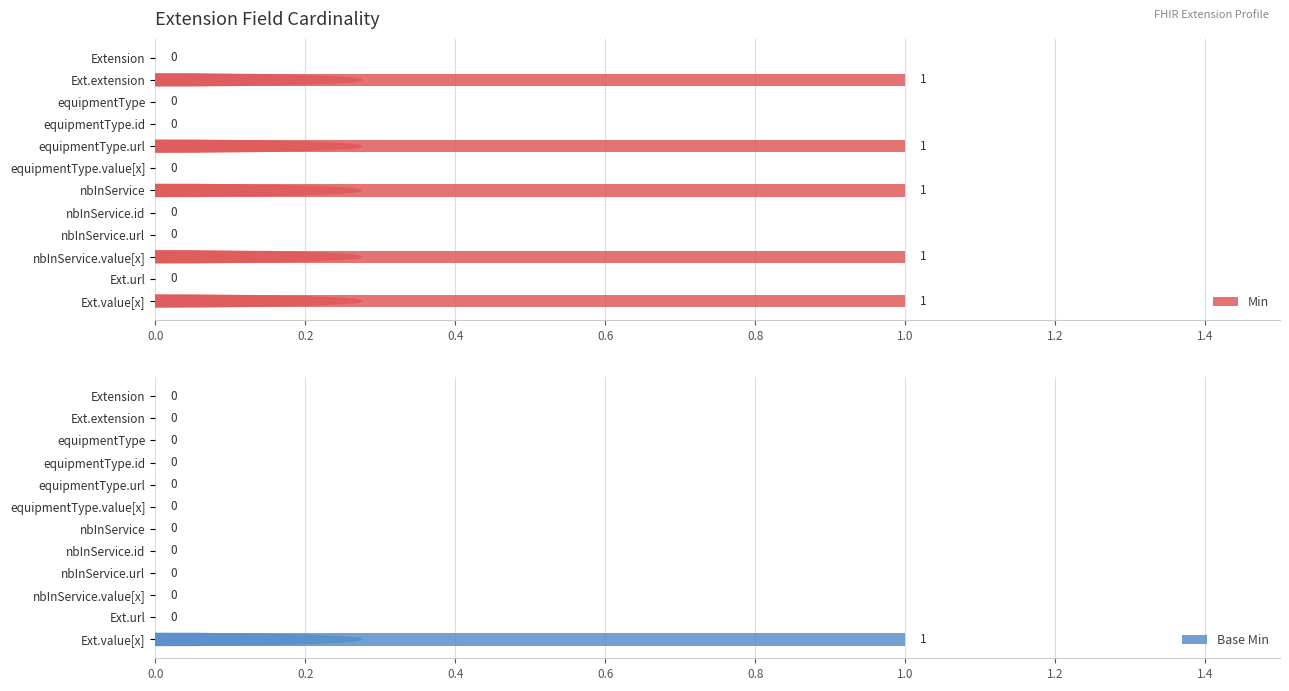

Reading left to right, what are all the values shown in this chart?

Min: 0	1	0	0	1	0	1	0	0	1	0	1
Base Min: 0	0	0	0	0	0	0	0	0	0	0	1